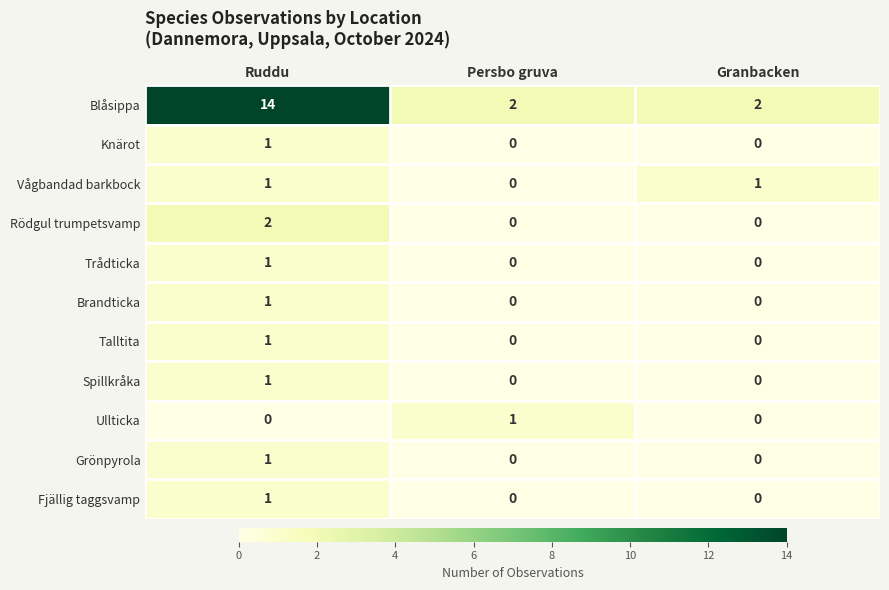

The Vågbandad barkbock series shows 0 at Persbo gruva. True or false?

True